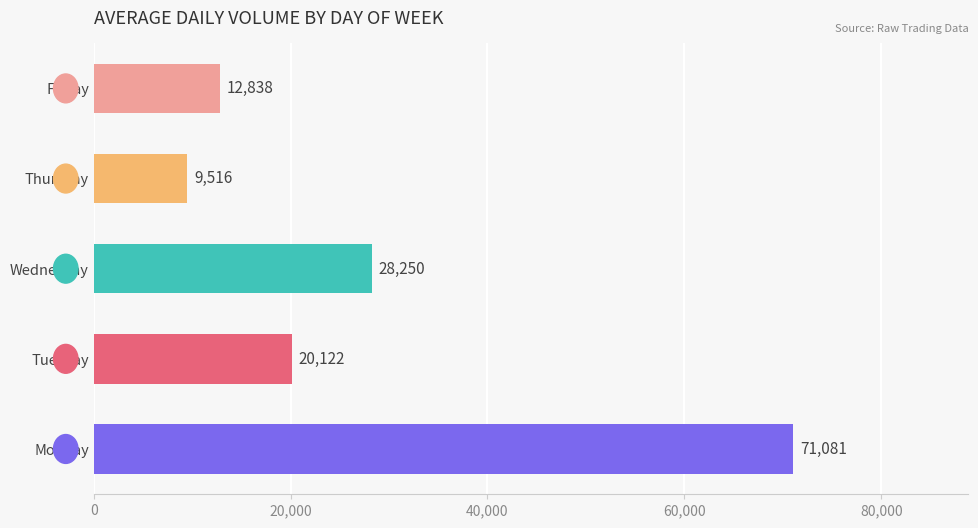

Reading top to bottom, what are all the values shown in this chart?

12838	9516	28250	20122	71081